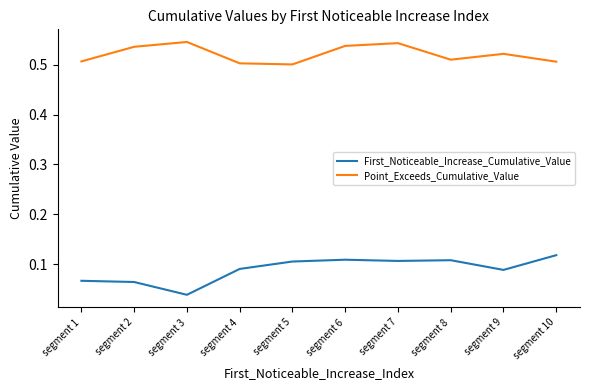

What is the difference between the highest and lowest values at segment 9?

0.4